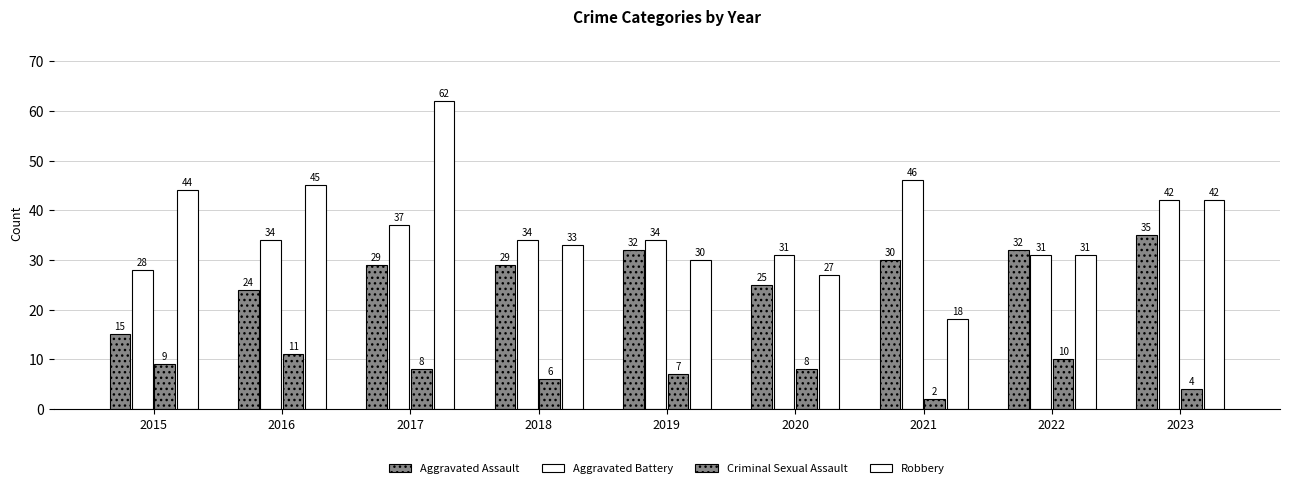

Count the number of data series in this chart.

4